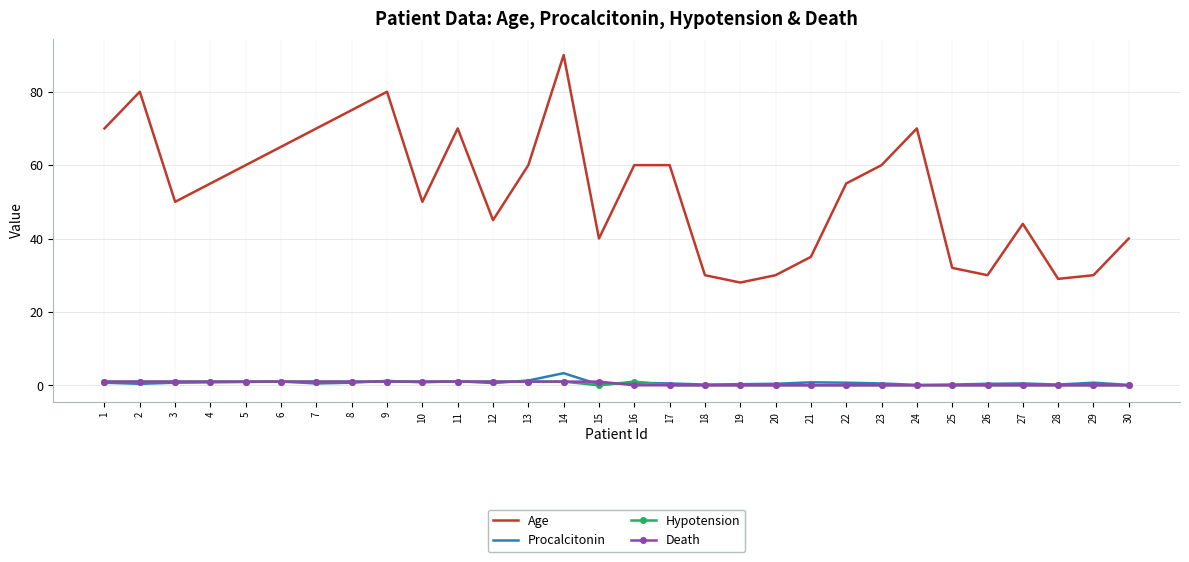

Is the value of Hypotension at 15 greater than the value of Age at 29?

No